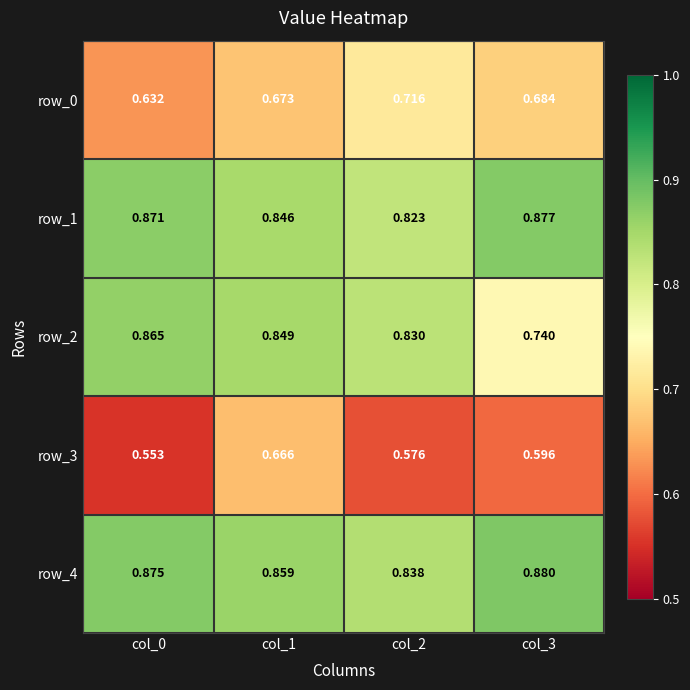

Between col_1 and col_2, which series saw the biggest shift?

row_3